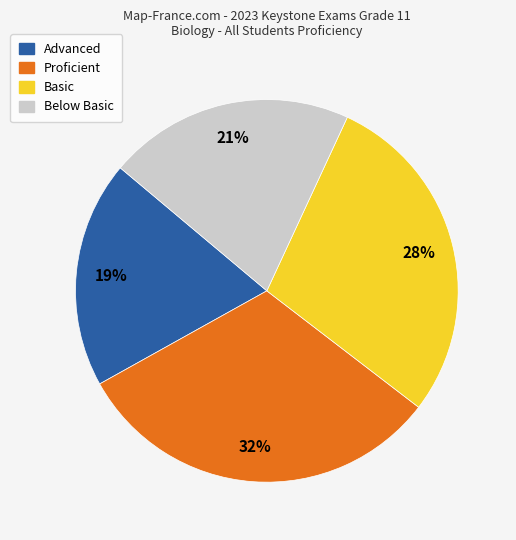

Is there any slice that represents more than half of the pie?

No